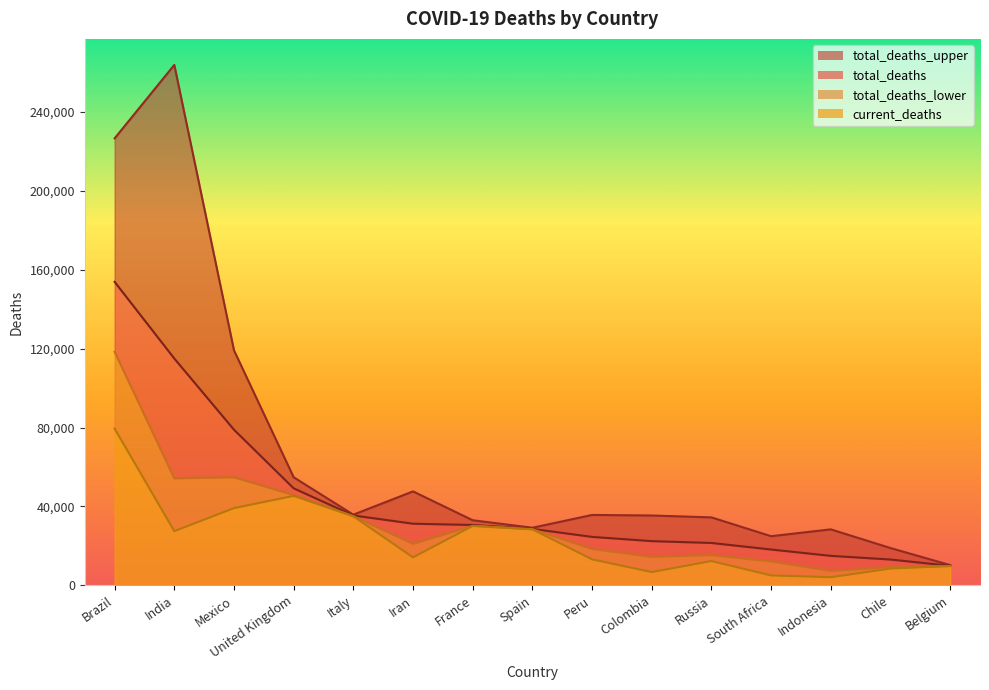

Which series has the largest range (max minus min)?

total_deaths_upper